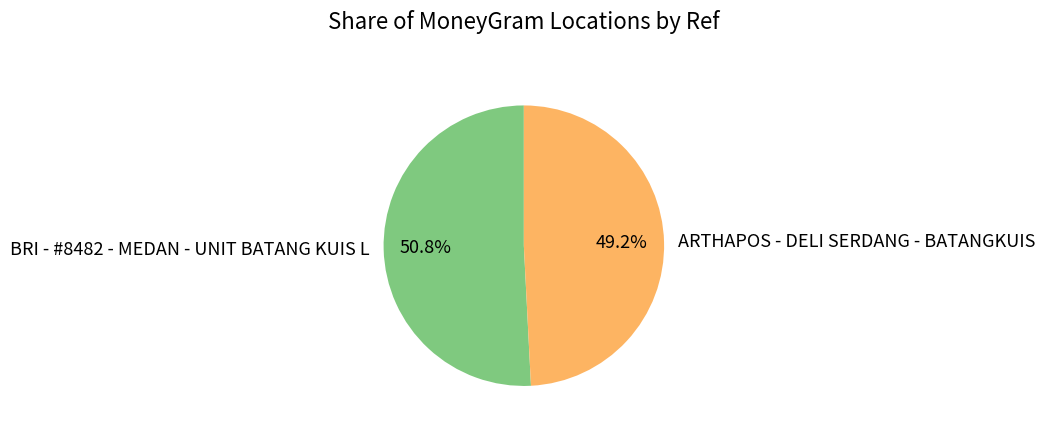

To the nearest percent, what is the difference between the ARTHAPOS - DELI SERDANG - BATANGKUIS and BRI - #8482 - MEDAN - UNIT BATANG KUIS L slice percentages?

2%